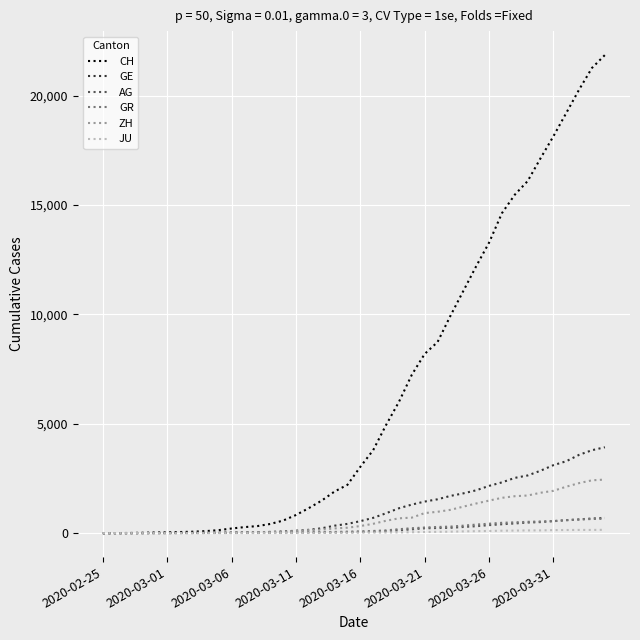

Which series has the largest range (max minus min)?

CH